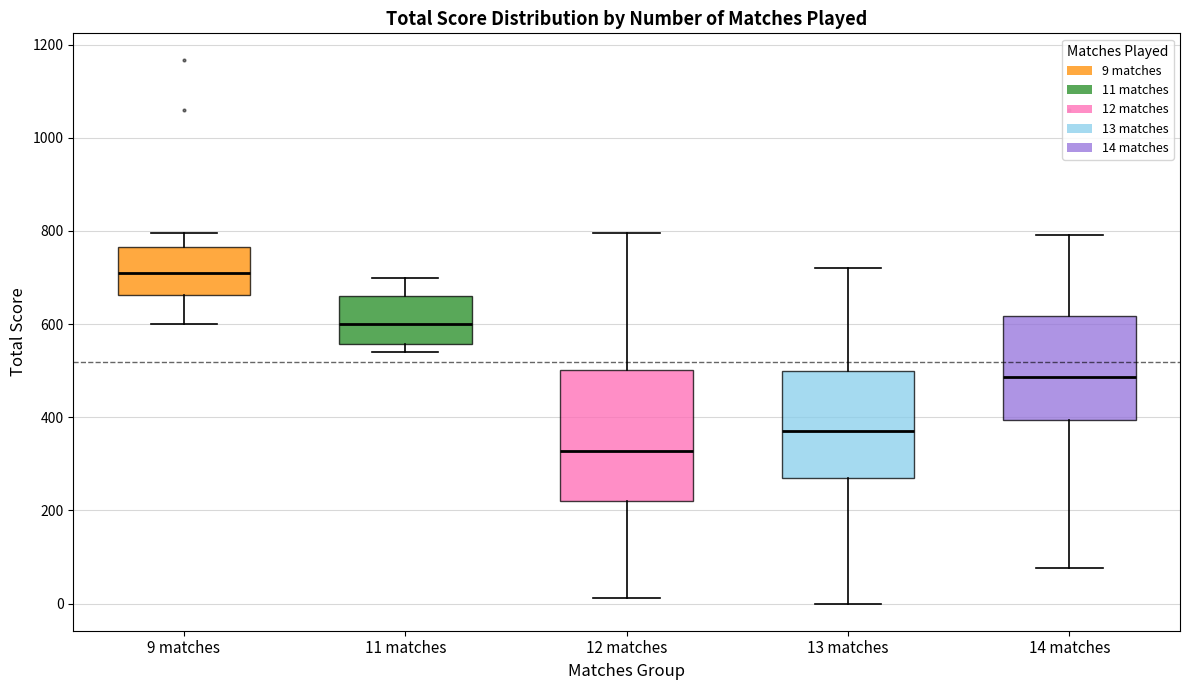

Reading left to right, read every box against the y-axis: the position of its median line, the range the box covers, and the ends of its whiskers. The values are not printed on the chart, so give them approximately, as read against the axis.

9 matches: median 720, box 660 to 760, whiskers 600 to 800
11 matches: median 600, box 560 to 660, whiskers 540 to 700
12 matches: median 320, box 220 to 500, whiskers 20 to 800
13 matches: median 380, box 260 to 500, whiskers 0 to 720
14 matches: median 480, box 400 to 620, whiskers 80 to 800